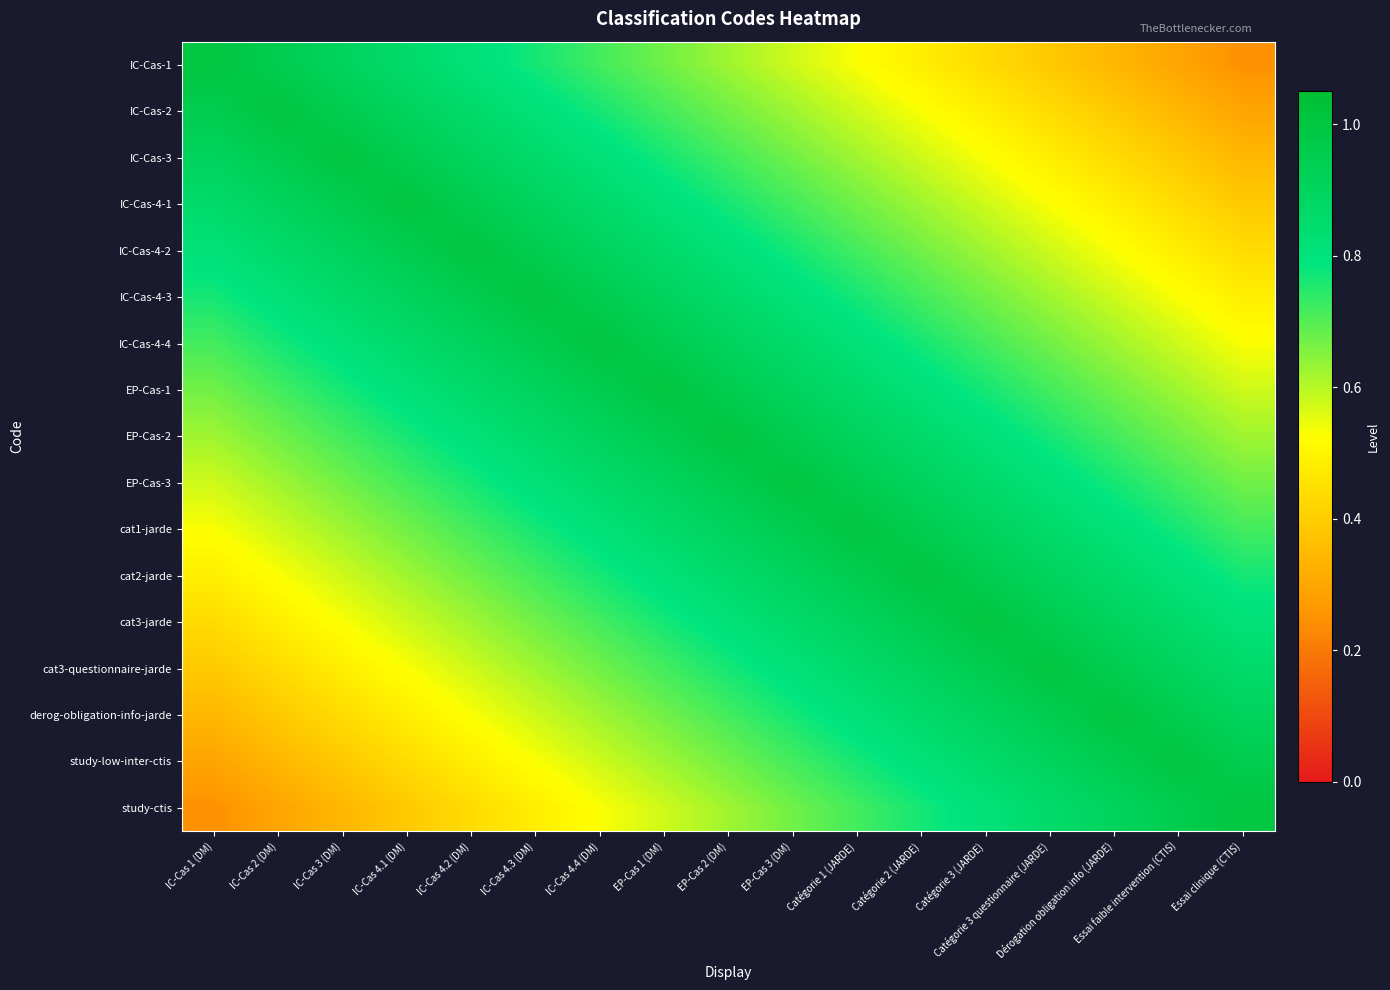

At which category is the sum across all series the highest?

EP-Cas 2 (DM)